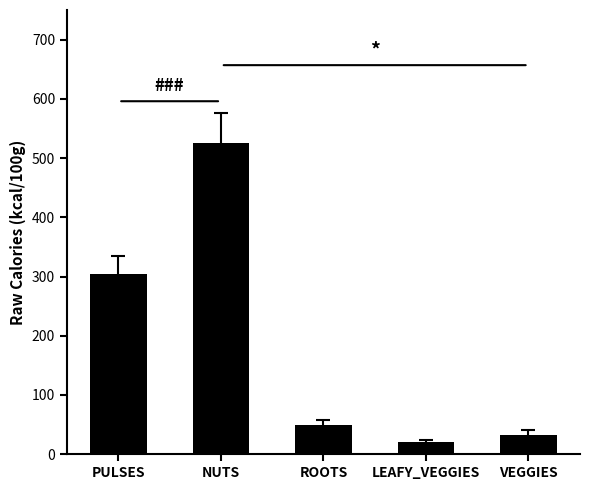

Rank the categories by value from highest to lowest.

NUTS, PULSES, ROOTS, VEGGIES, LEAFY_VEGGIES